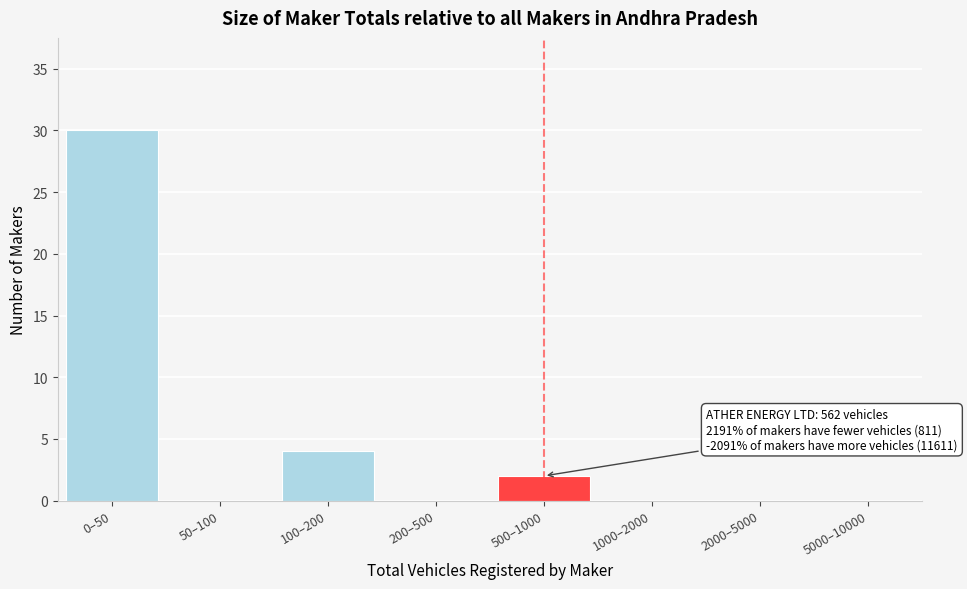

Reading left to right, transcribe all the data shown in this chart.

0–50=30	50–100=0	100–200=4	200–500=0	500–1000=2	1000–2000=0	2000–5000=0	5000–10000=0